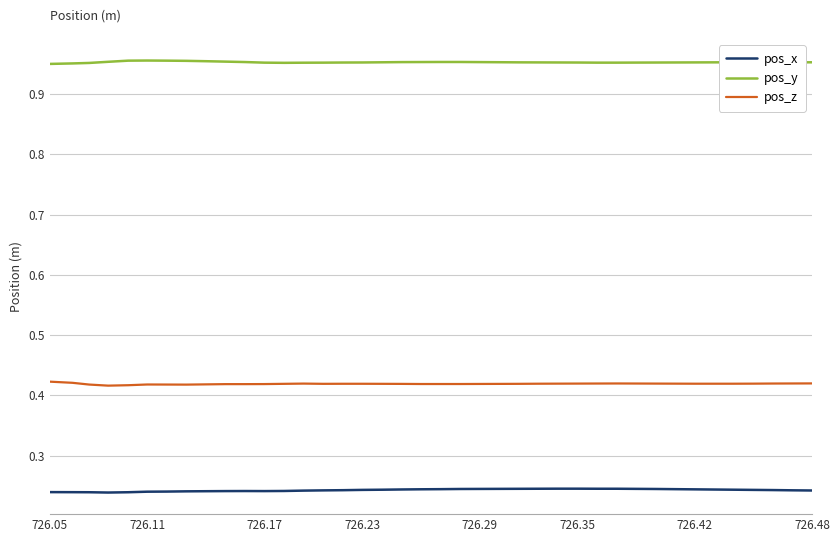

True or false: pos_z and pos_y intersect in this chart.

False